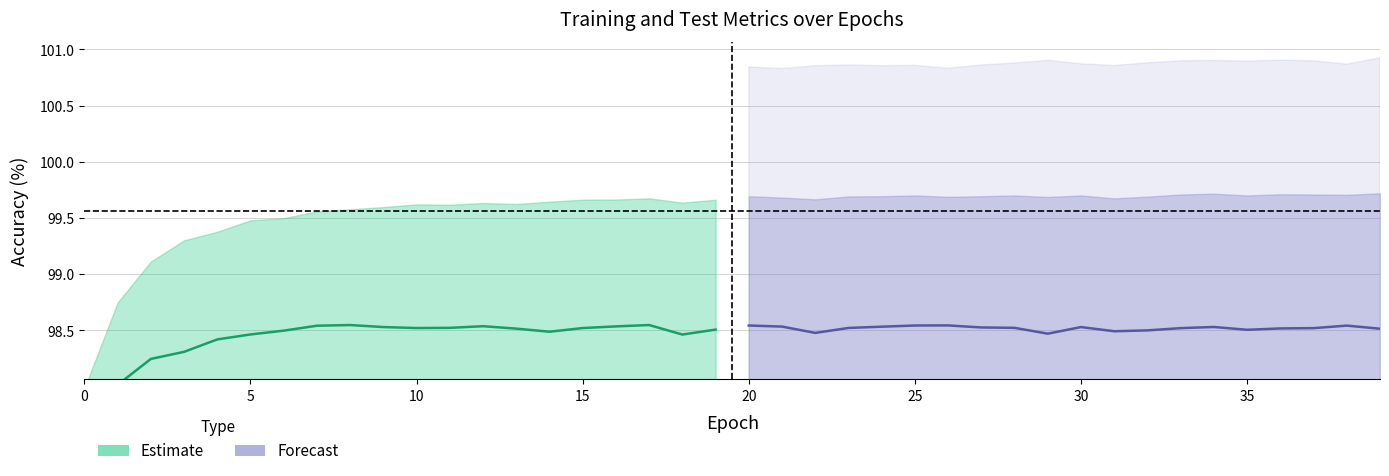

True or false: test_acc and test_loss cross at least once.

False